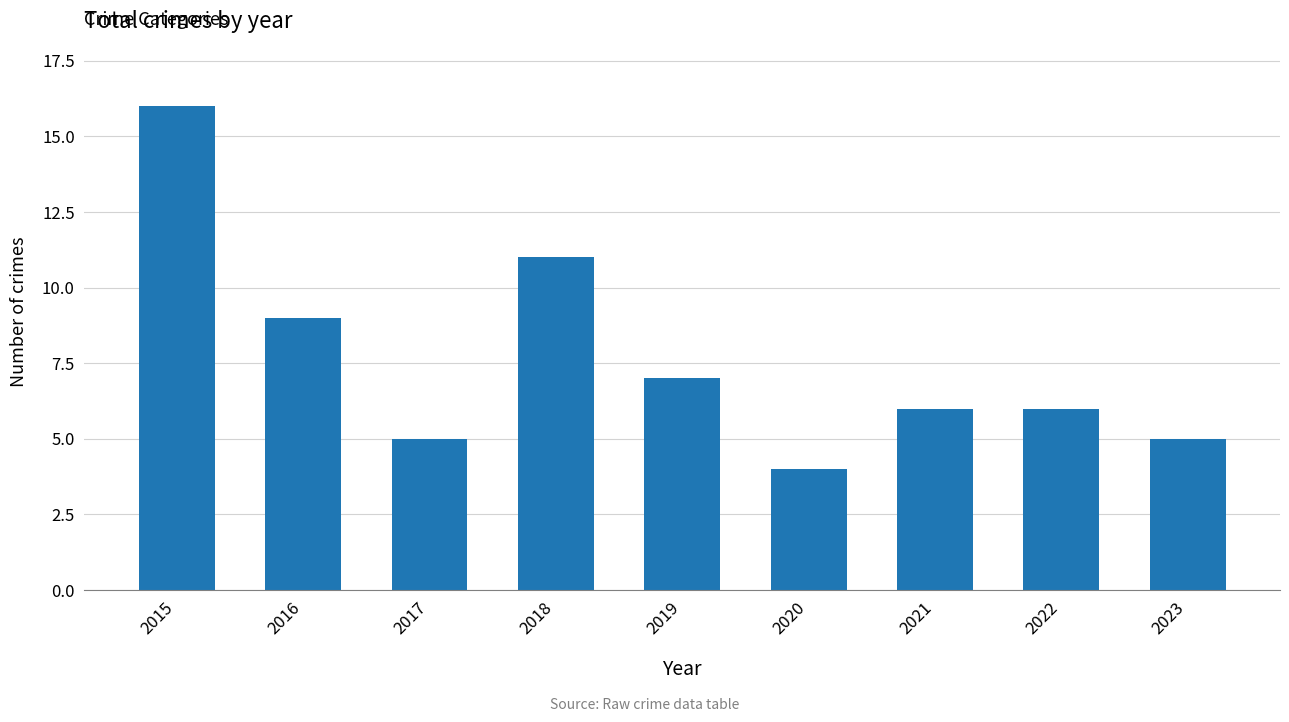

Reading left to right, extract all data points from this chart.

16	9	5	11	7	4	6	6	5